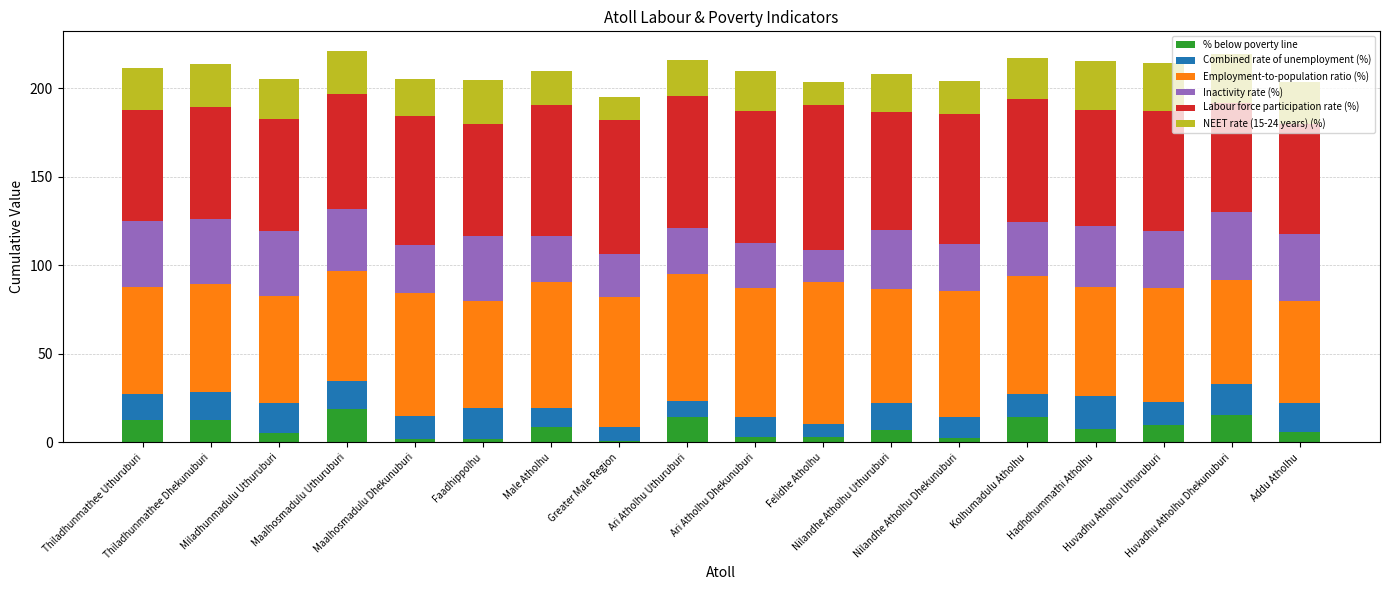

What is the highest value of the % below poverty line series?

18.9